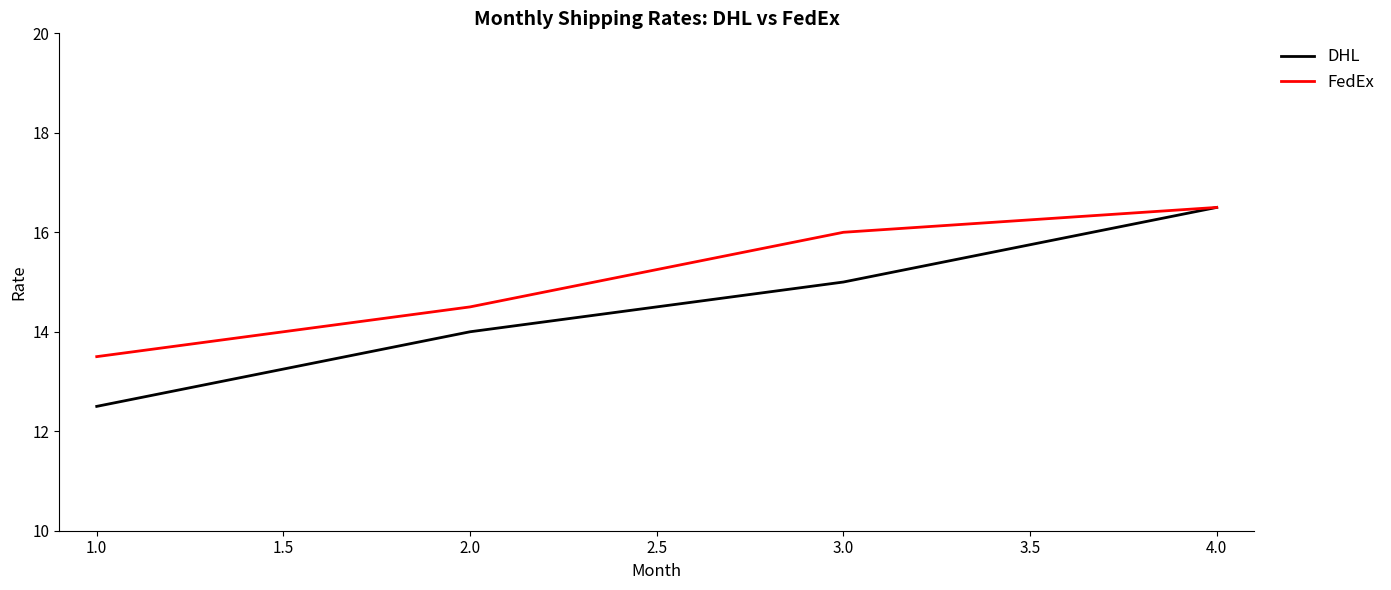

How many lines are shown in the chart?

2